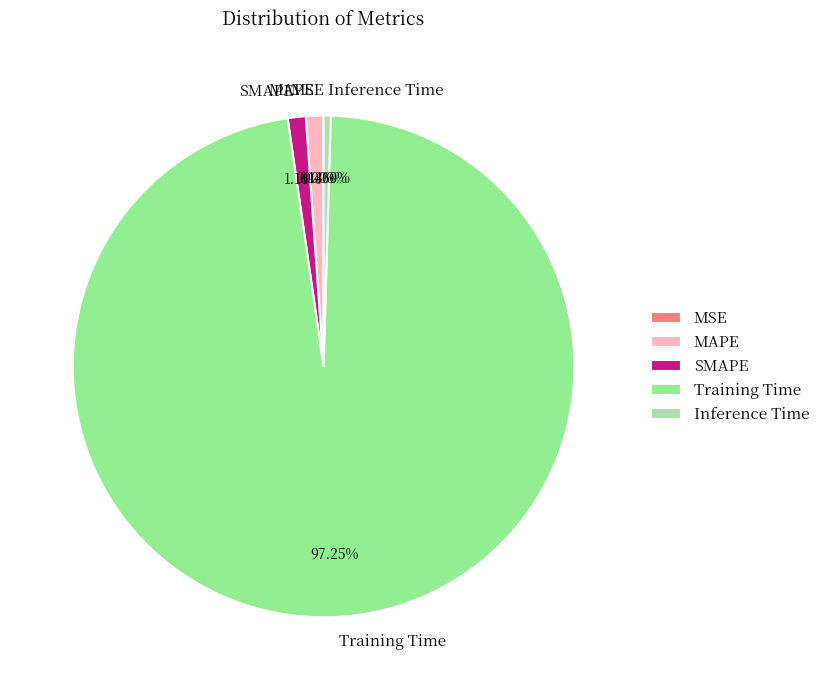

Is SMAPE the majority of the pie?

No